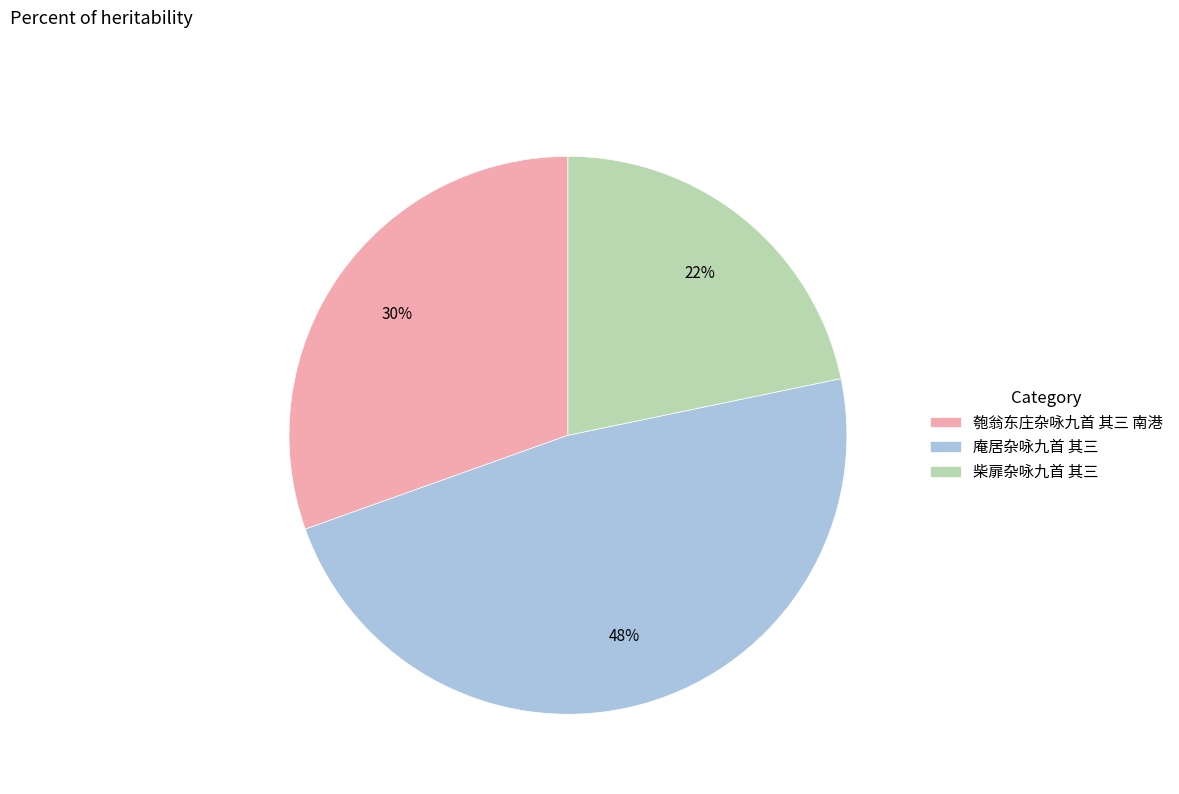

Does any single category account for the majority?

No